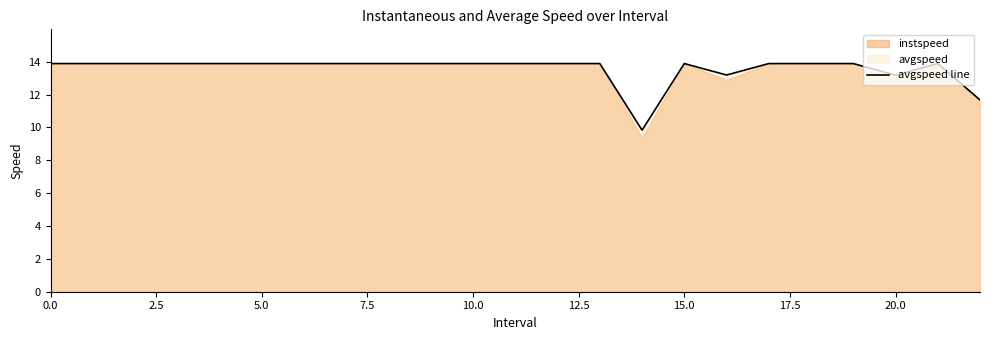

What is the value of the 4th point from the left?

13.9